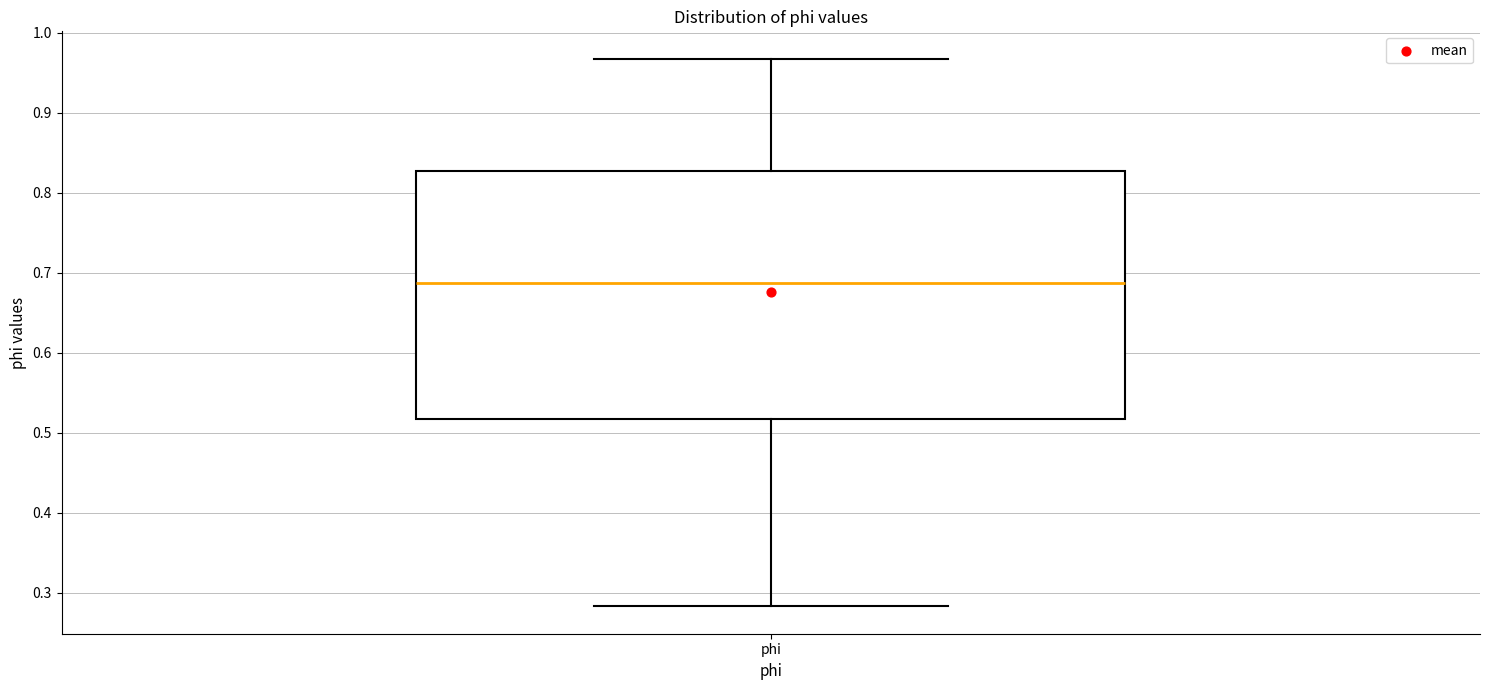

Transcribe this box plot: give where the median line is, the range the box spans, and where the two whiskers end, as read against the y-axis. The values are not printed on the chart, so give them approximately, as read against the axis.

median 0.69, box 0.52 to 0.83, whiskers 0.28 to 0.97